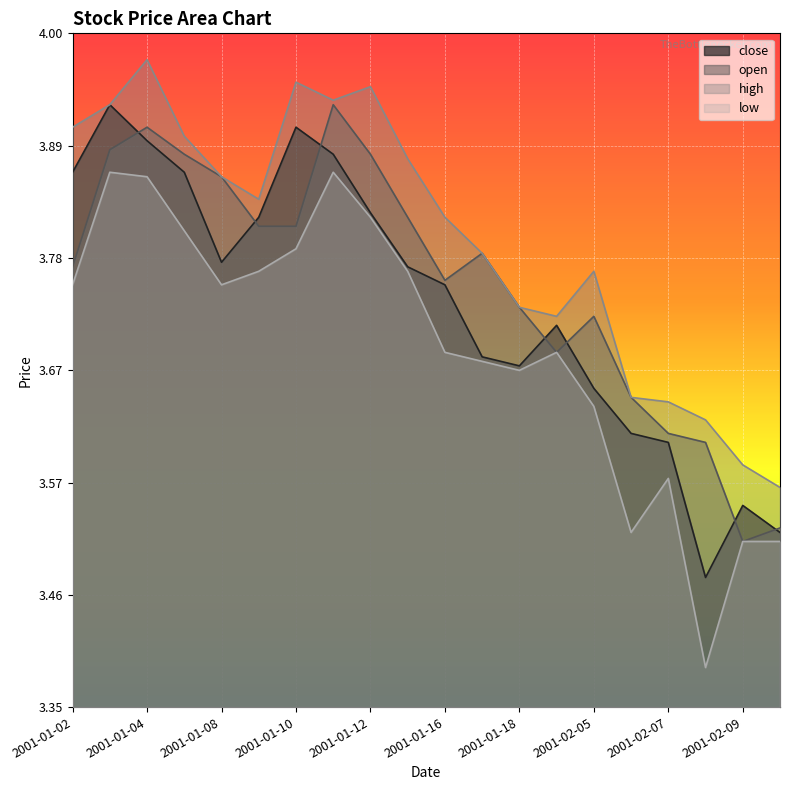

Rank the series at 2001-01-09 from lowest to highest value.

low, open, close, high